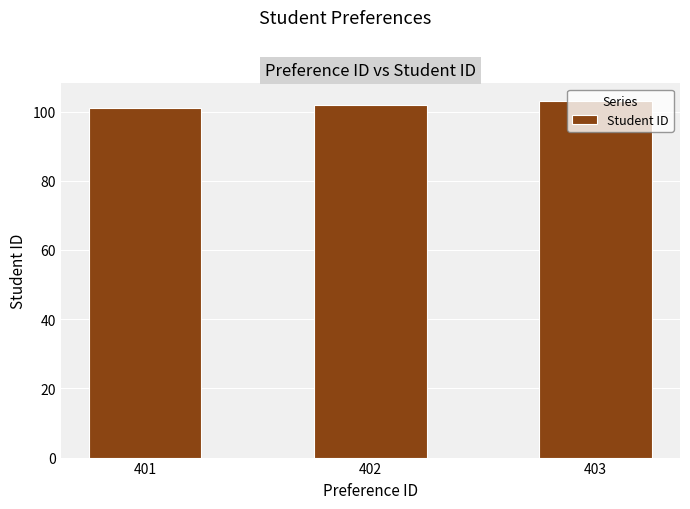

What is the ratio of the value at 401 to the value at 403?

1.0